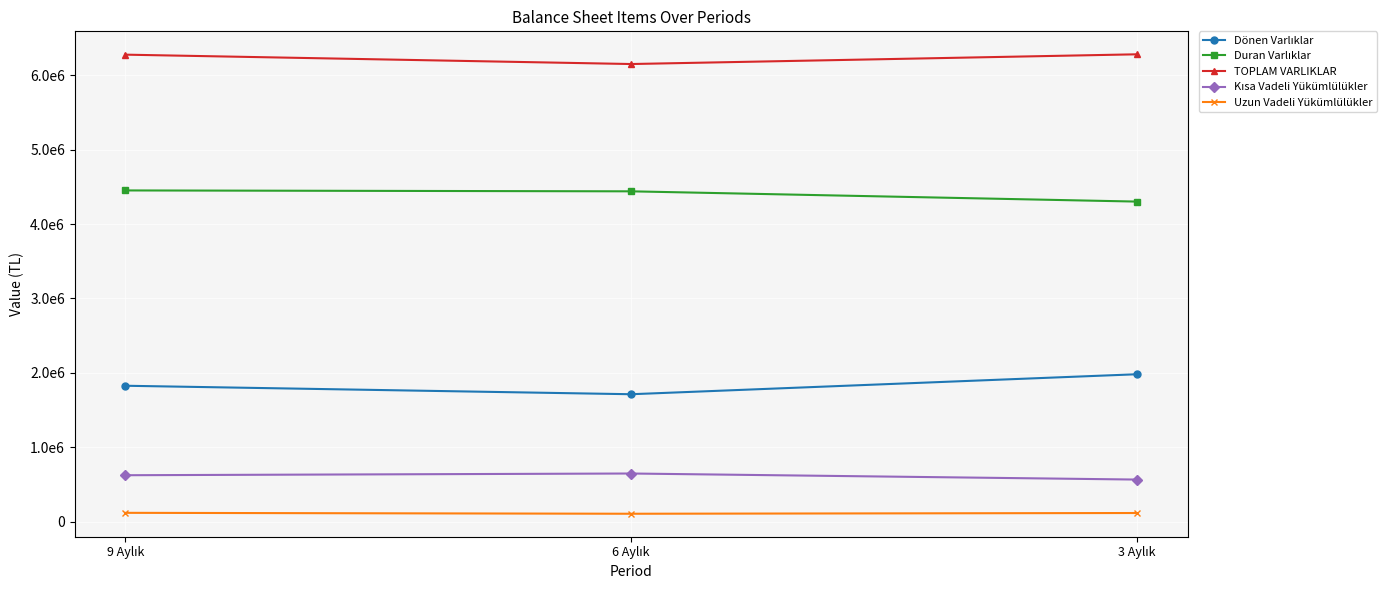

Does the chart have visible grid lines?

Yes